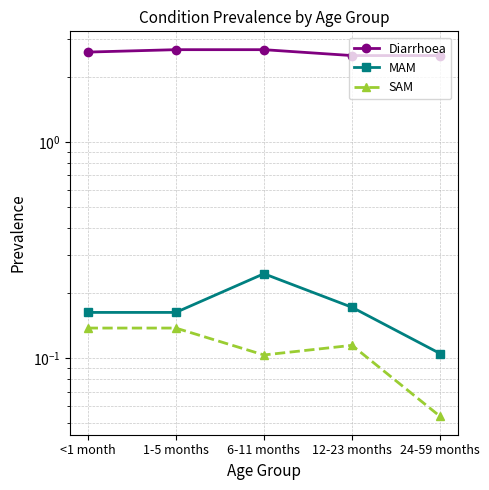

Which category has the lowest value in the MAM series?

24-59 months